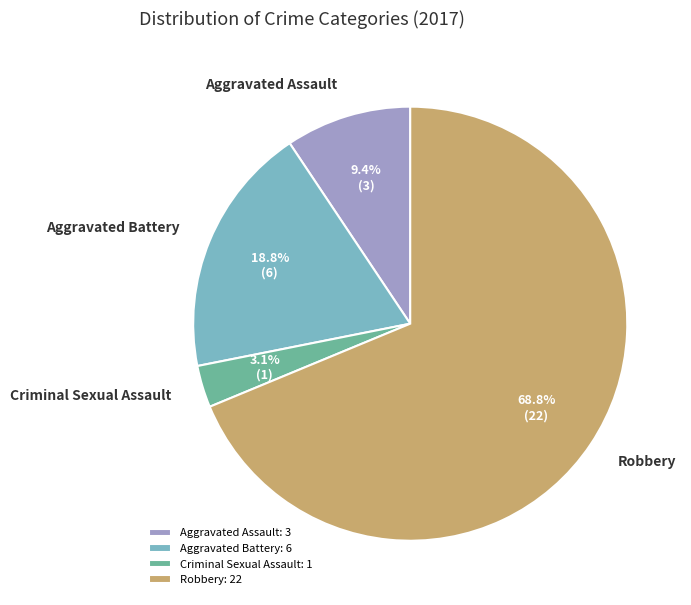

Which has a higher value, Aggravated Battery or Aggravated Assault?

Aggravated Battery